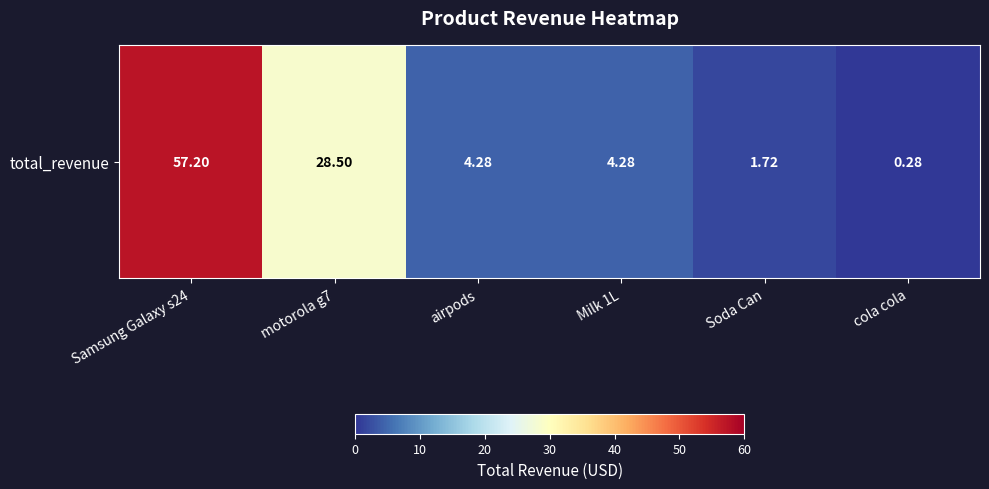

Reading left to right, list all the values displayed in this chart.

57.2	28.5	4.3	4.3	1.7	0.3